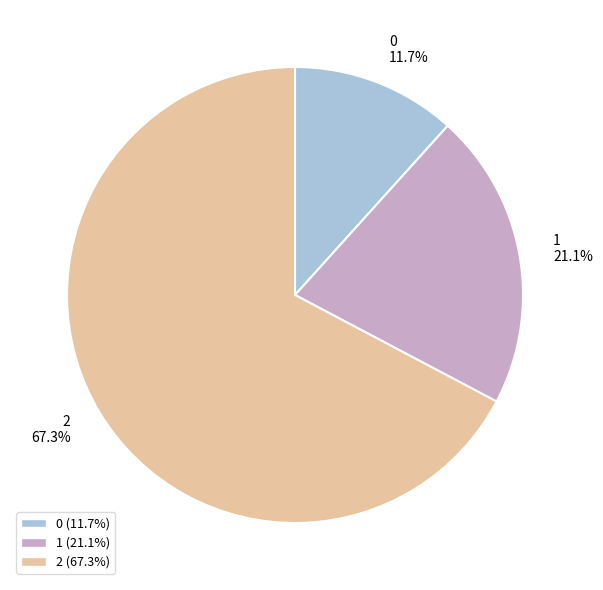

What percentage is the 1 slice, to the nearest percent?

21%